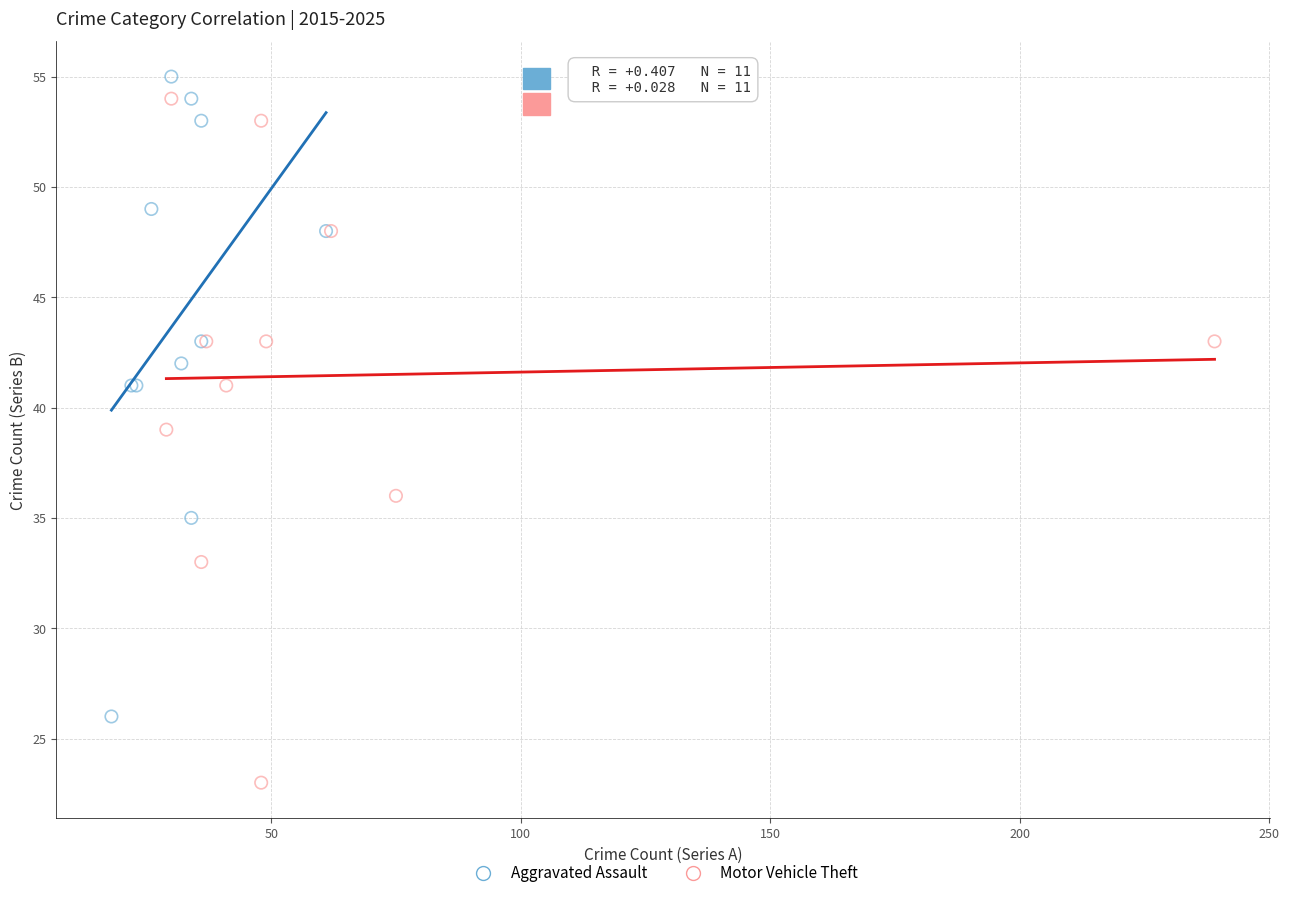

Which series reaches the minimum Y coordinate?

Motor Vehicle Theft